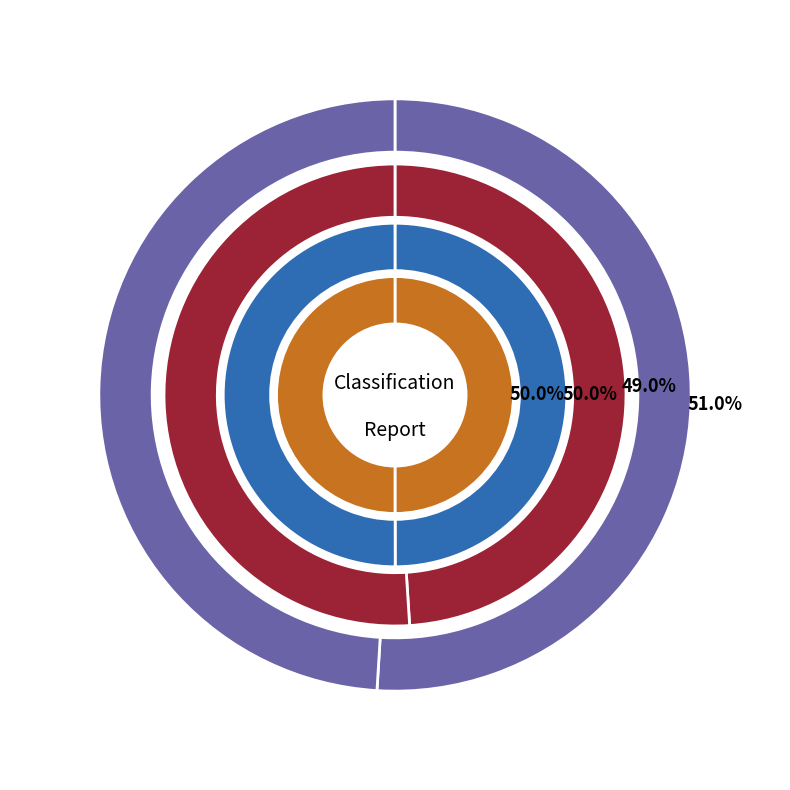

To the nearest percent, what is the combined percentage of 0 and 1?

100%